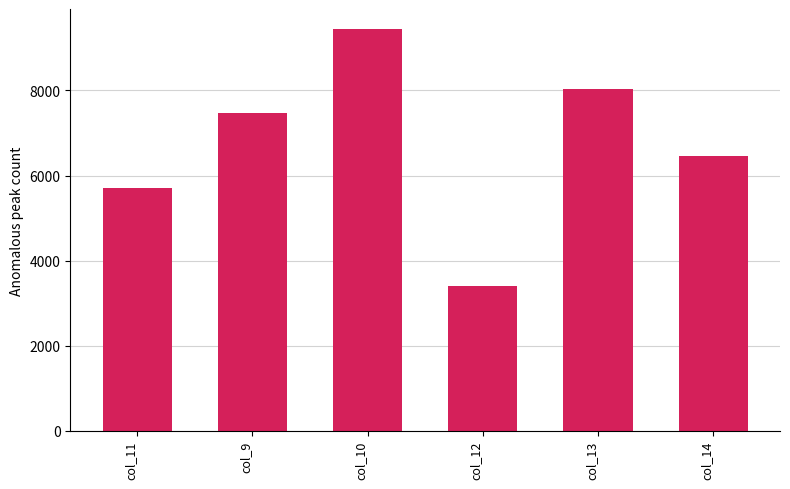

Reading left to right, extract all data points from this chart.

5696.5	7458.3	9439.7	3398.0	8038.9	6449.7